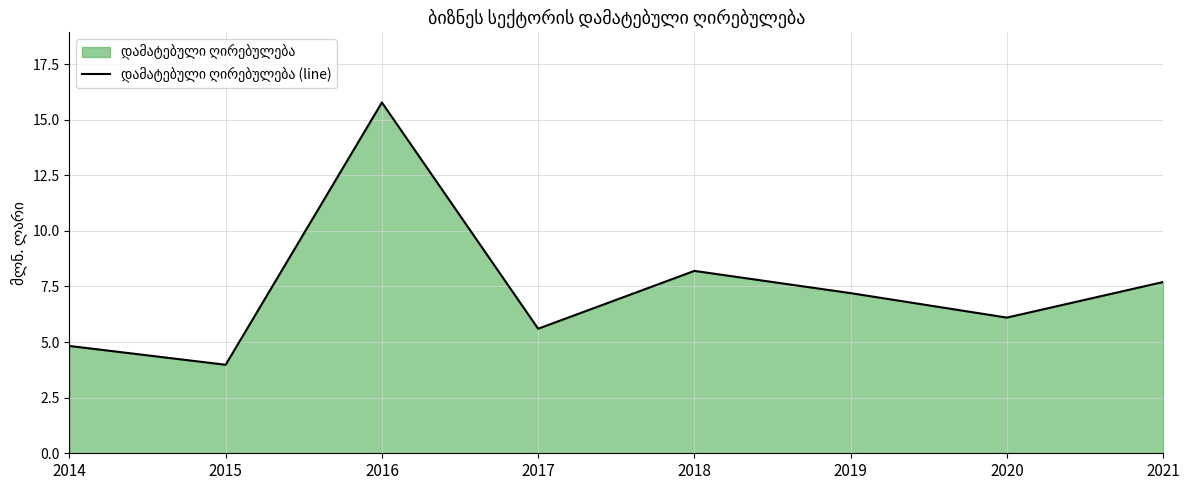

List the labels in order of value, largest first.

2016, 2018, 2021, 2019, 2020, 2017, 2014, 2015